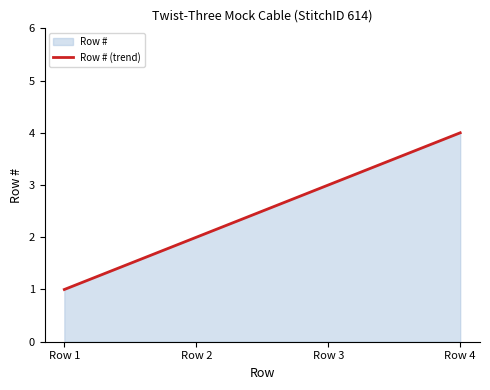

What is the change in value from Row 3 to Row 4?

+1